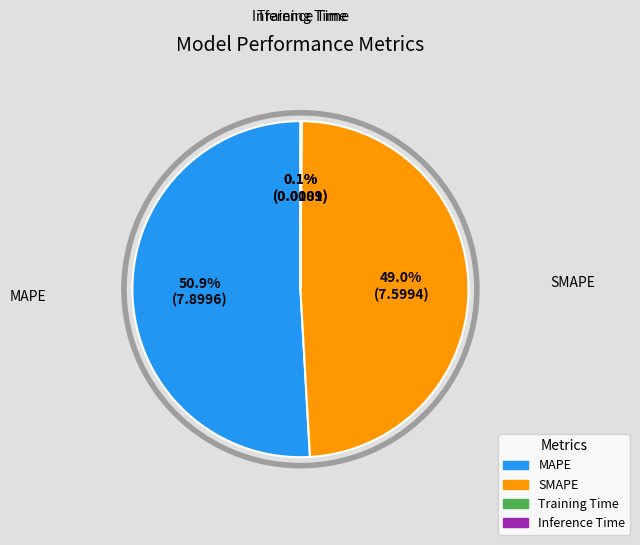

Which slice represents more than half of the pie?

MAPE